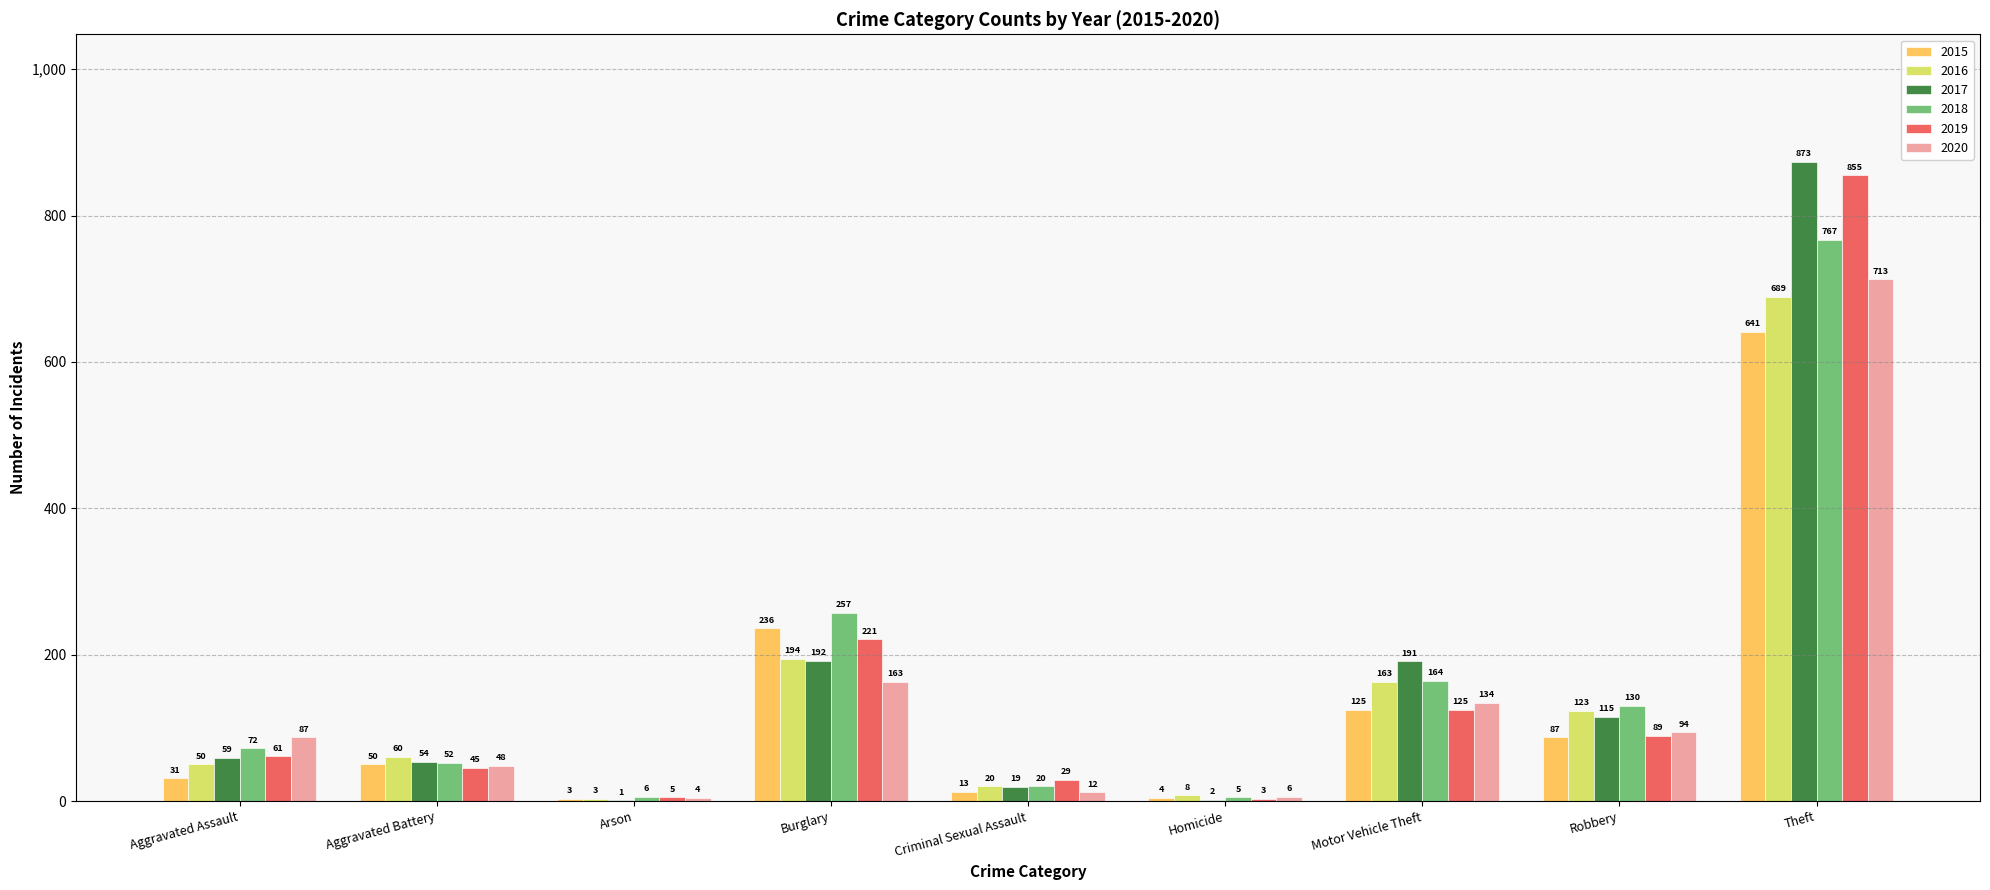

Are the bars horizontal?

No